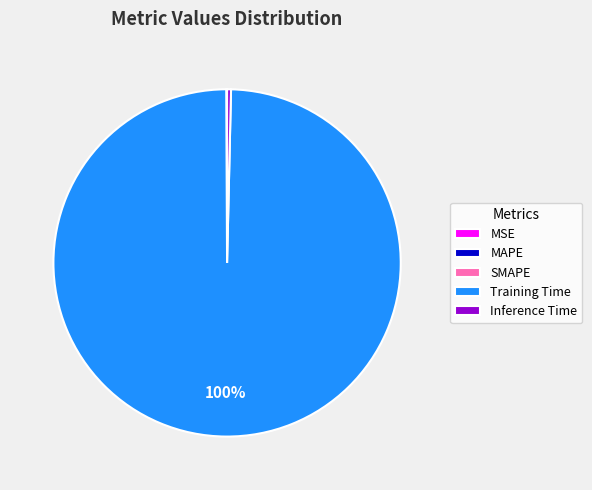

To the nearest percent, what percentage of the pie is Training Time?

100%